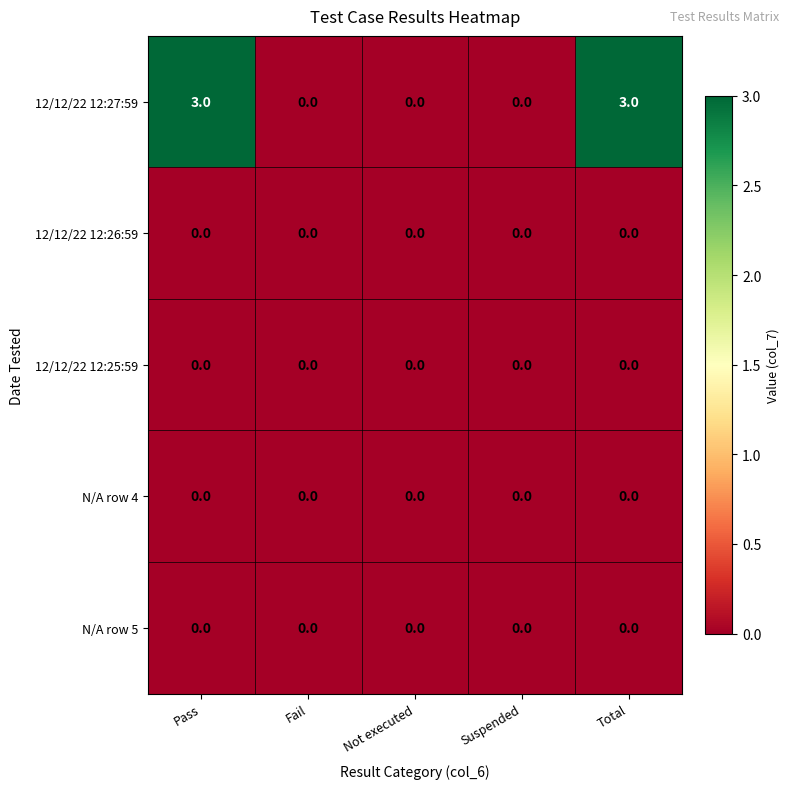

Between Not executed and Total, which series saw the biggest shift?

12/12/22 12:27:59